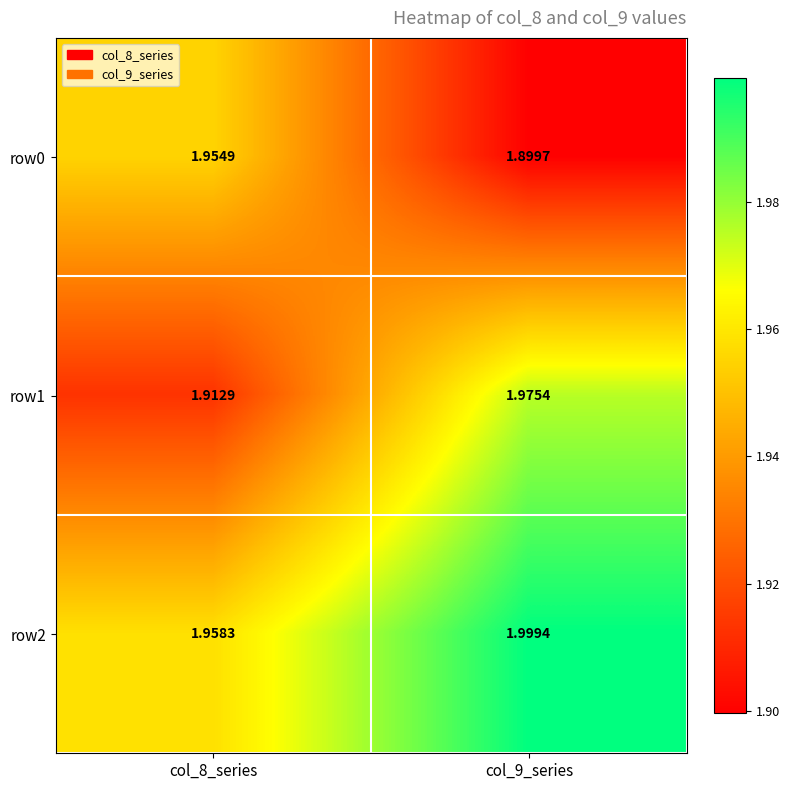

Is the value of row2 at col_8_series greater than the value of row1 at col_8_series?

Yes